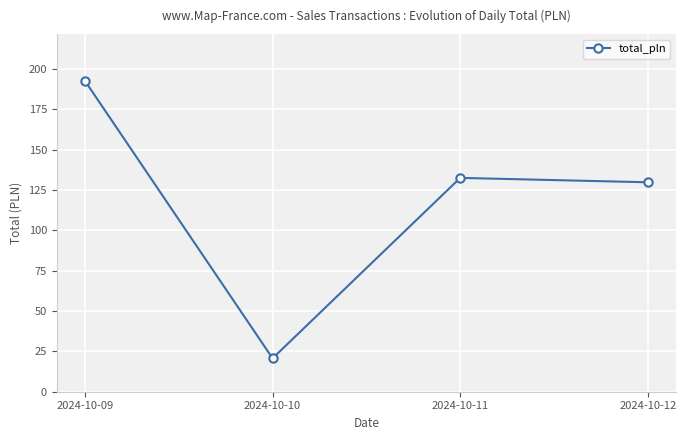

How many data points are above 132?

2